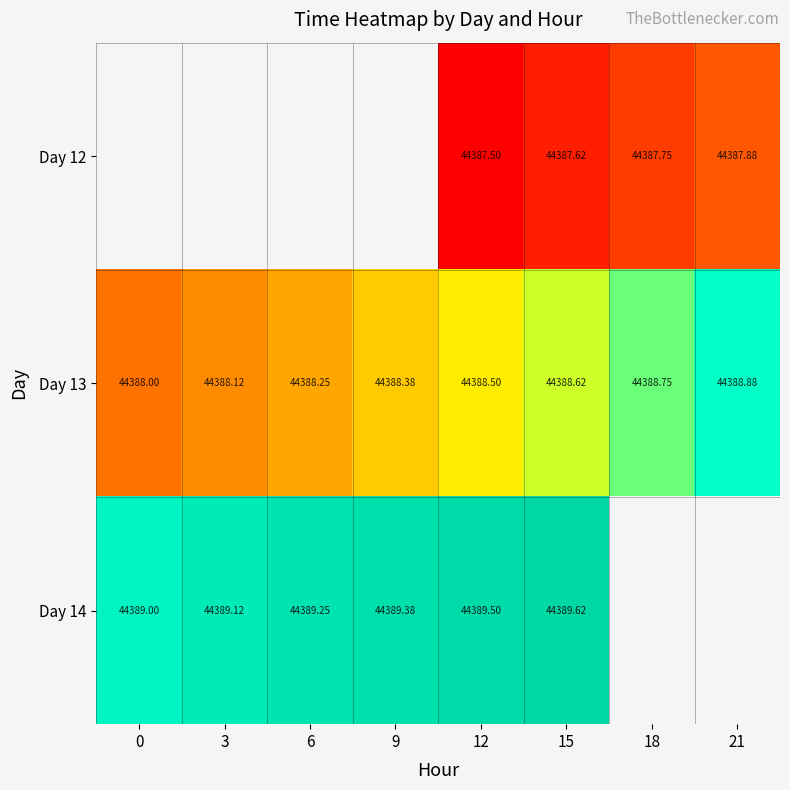

List the series in order of their overall mean, lowest first.

Day 12, Day 13, Day 14